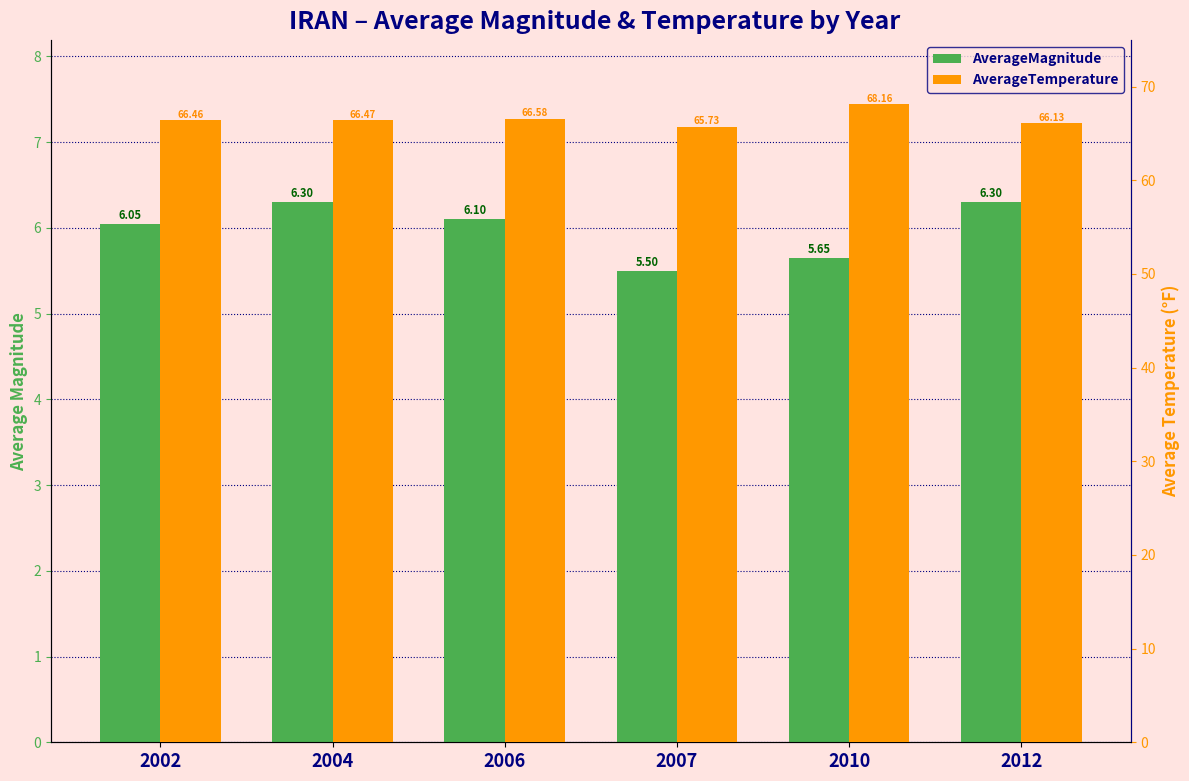

What is the average value of the AverageTemperature series?

66.6